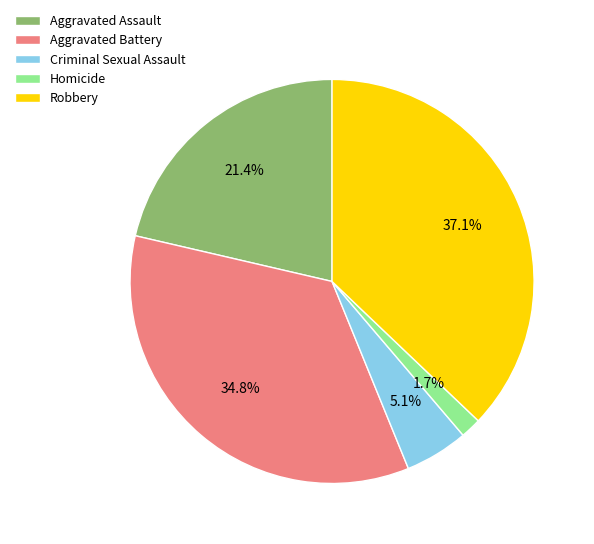

To the nearest percent, what is the average slice percentage?

20%